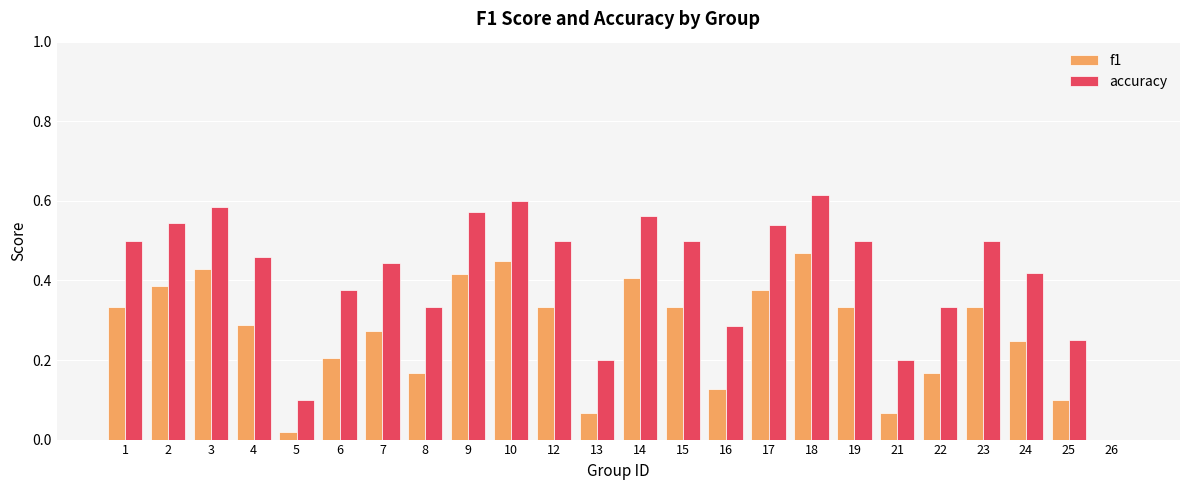

How many groups of bars are there?

24